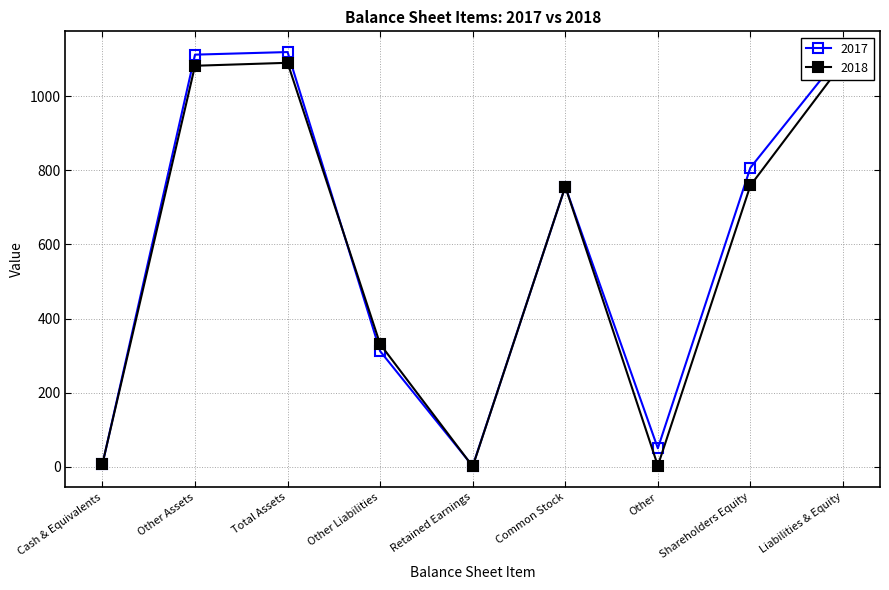

How many interior local valleys does the 2017 series have?

2